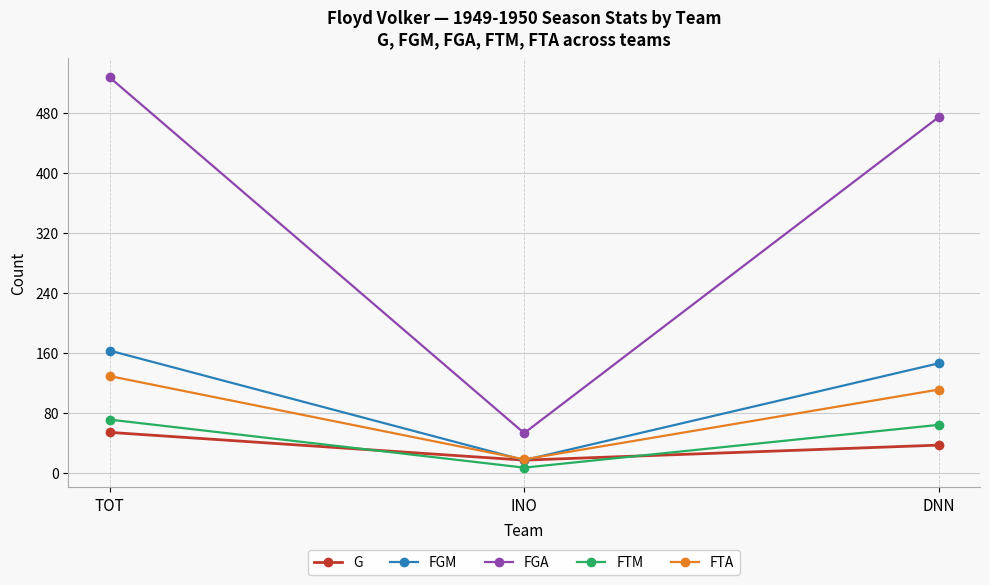

Rank the series at DNN from lowest to highest value.

G, FTM, FTA, FGM, FGA